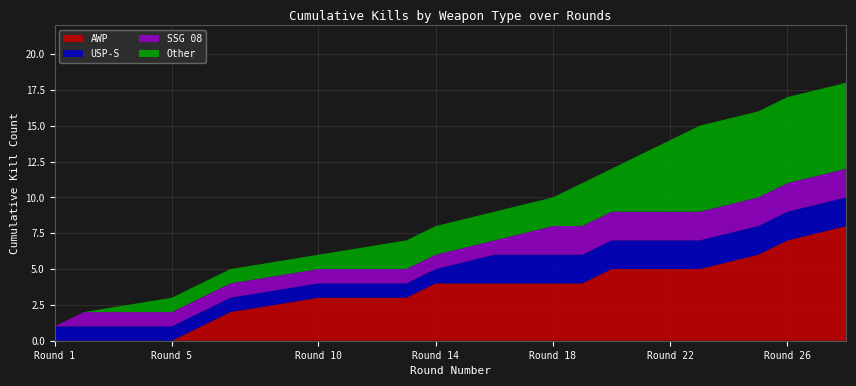

What is the total value across all series at Round 10?

6